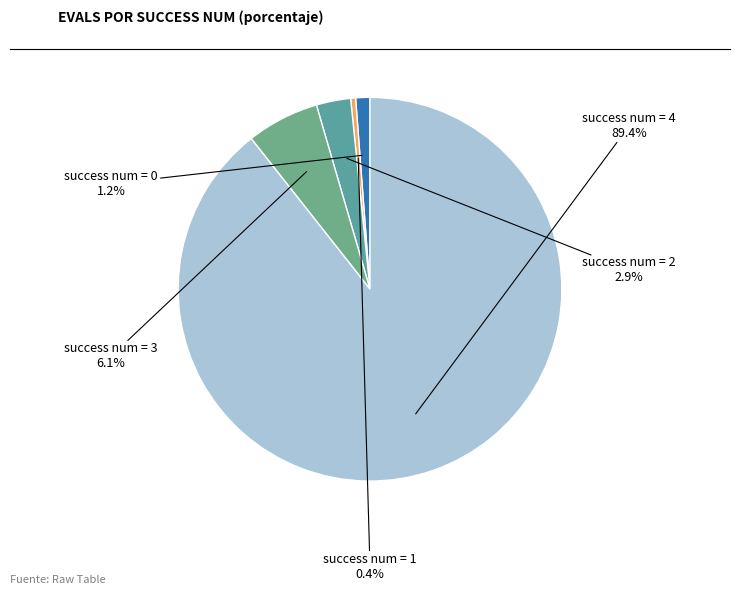

How many slices are in this pie chart?

5